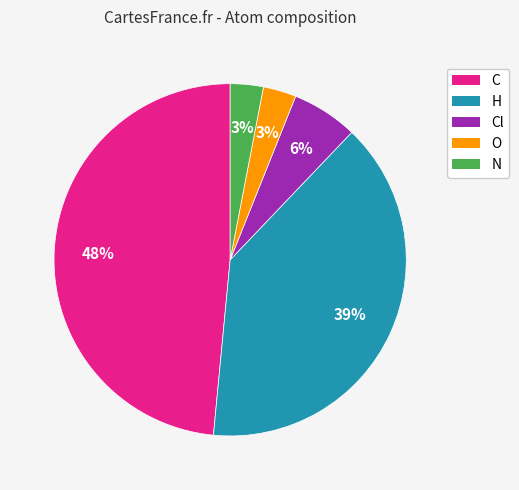

Do O and H together represent more than half of the pie?

No